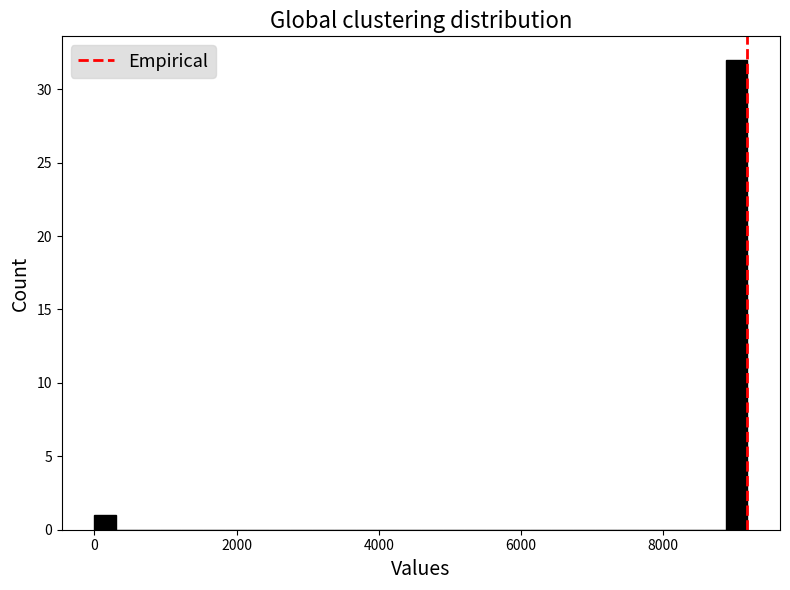

Around what value on the x-axis is the tallest bar? Give the approximate position of its centre, as read against the axis.

9000